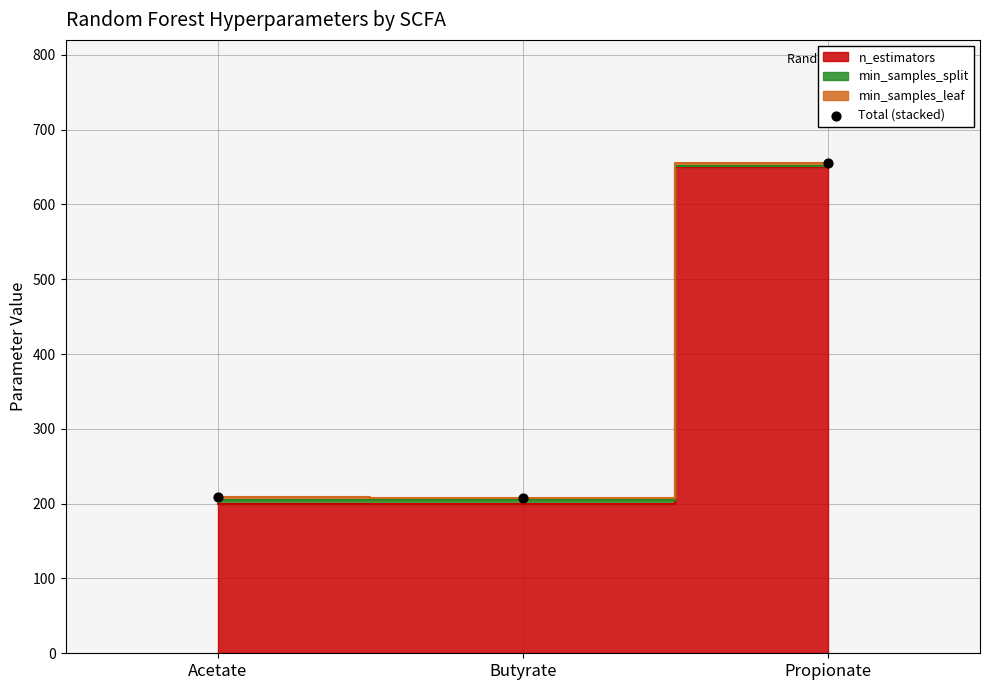

What is the range of Y values (max minus min)?

449